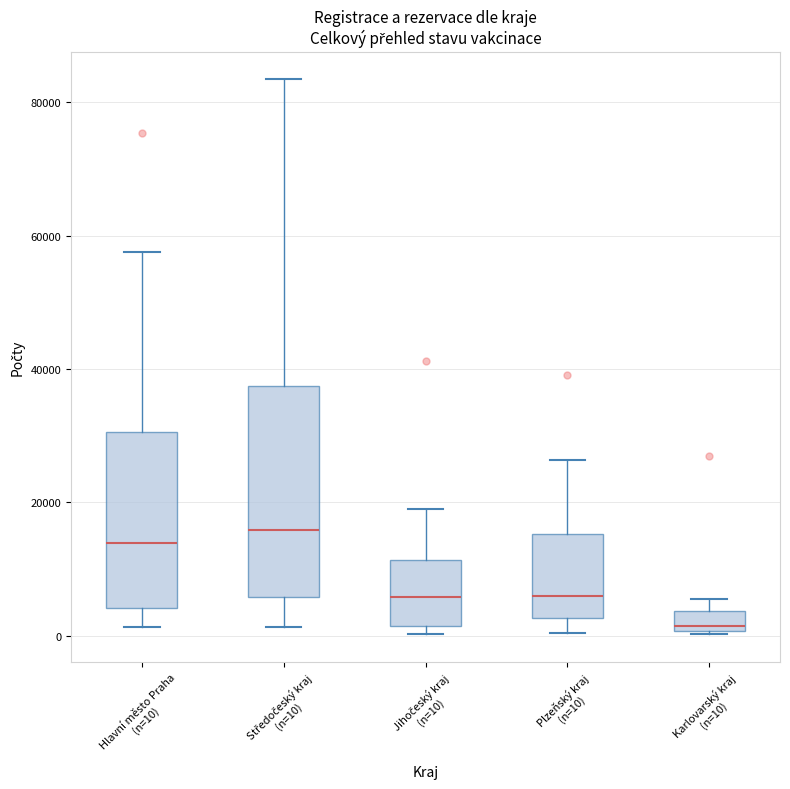

Which box's median line is the lowest?

Karlovarský kraj (n=10)